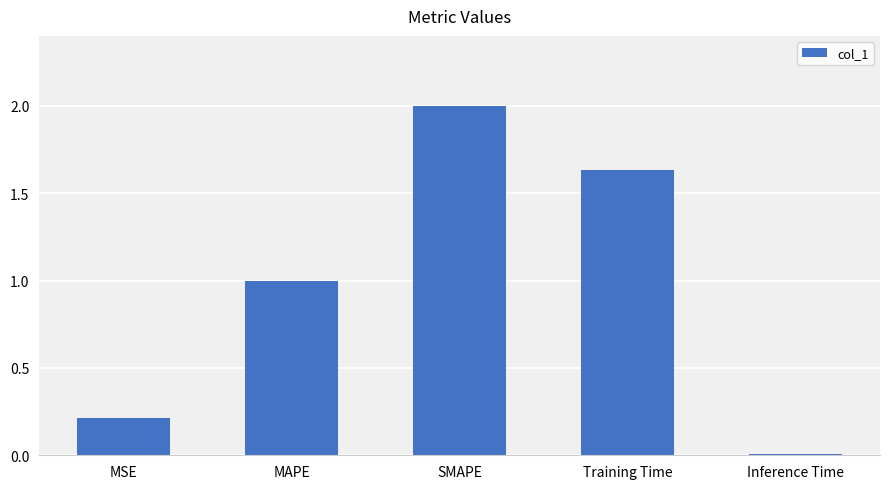

Rank the categories by value from highest to lowest.

SMAPE, Training Time, MAPE, MSE, Inference Time